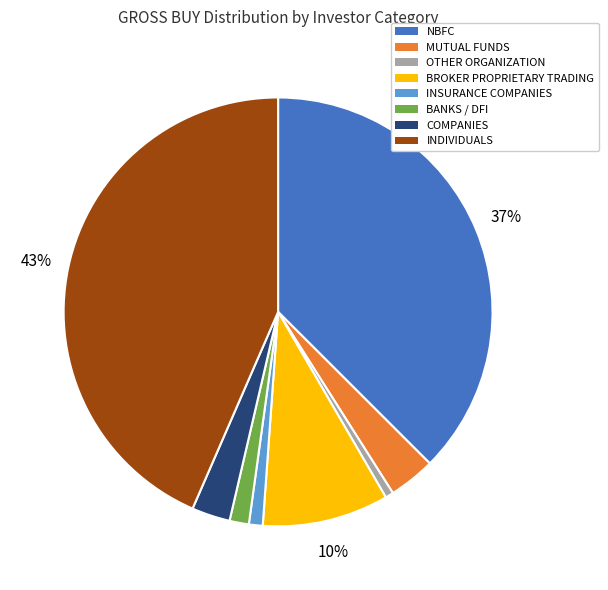

To the nearest percent, what is the combined percentage of COMPANIES and BANKS / DFI?

4%